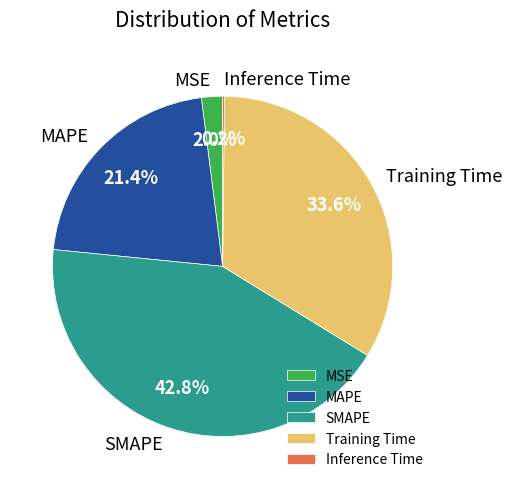

The MAPE slice represents 35% of the pie. True or false?

False